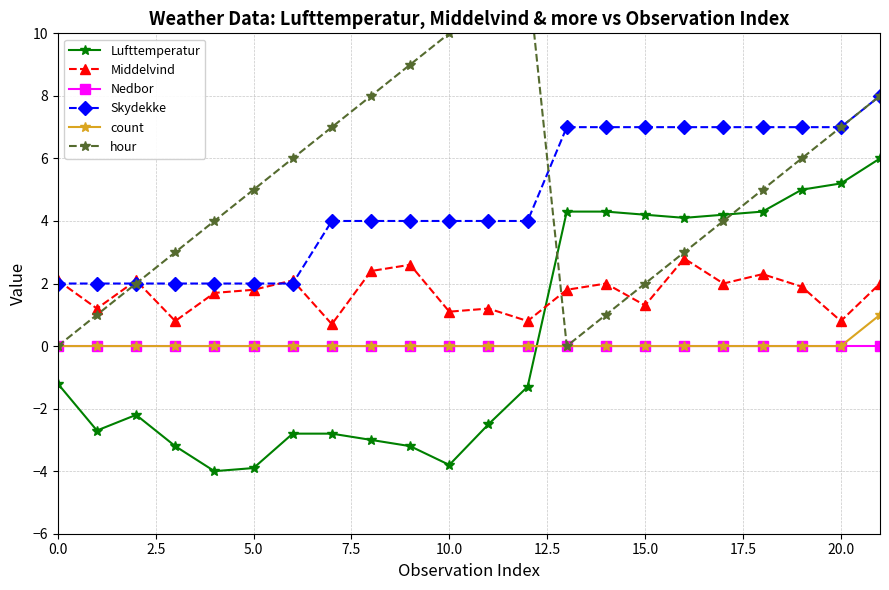

Where do Skydekke and hour first cross each other?

12 and 13